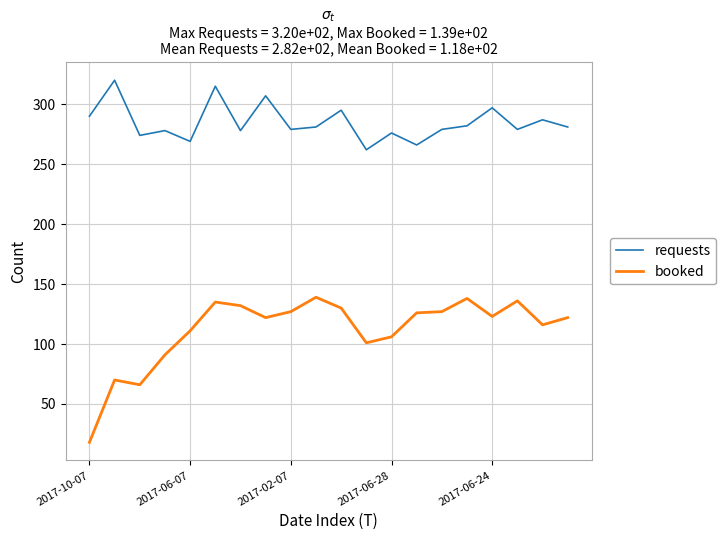

True or false: requests and booked intersect in this chart.

False